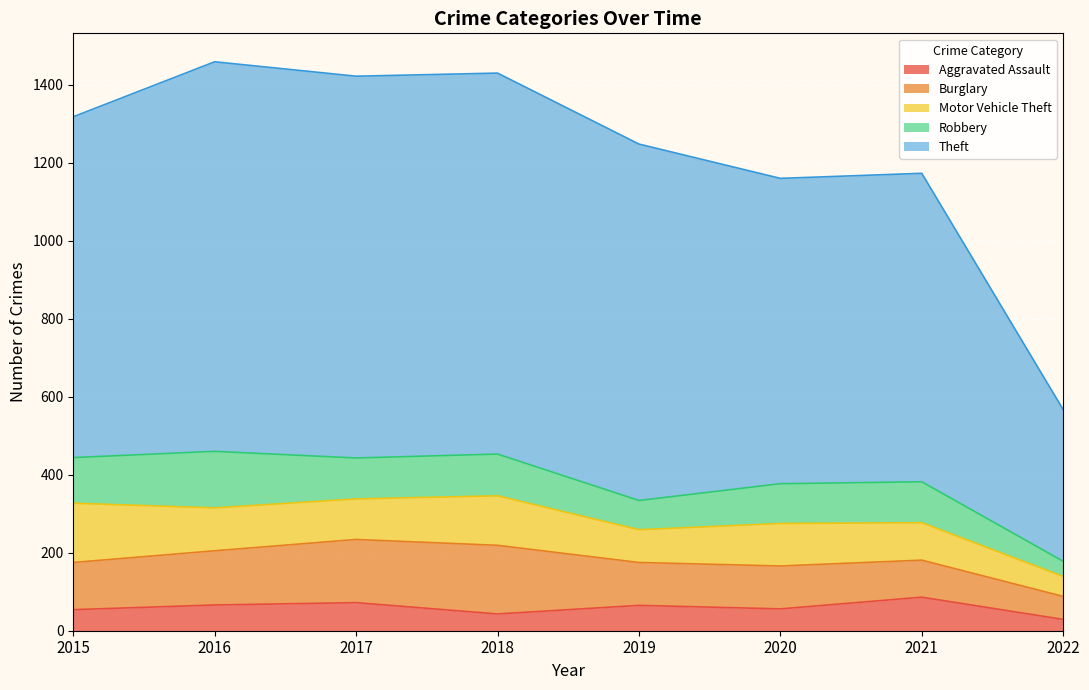

True or false: Theft and Aggravated Assault cross at least once.

False